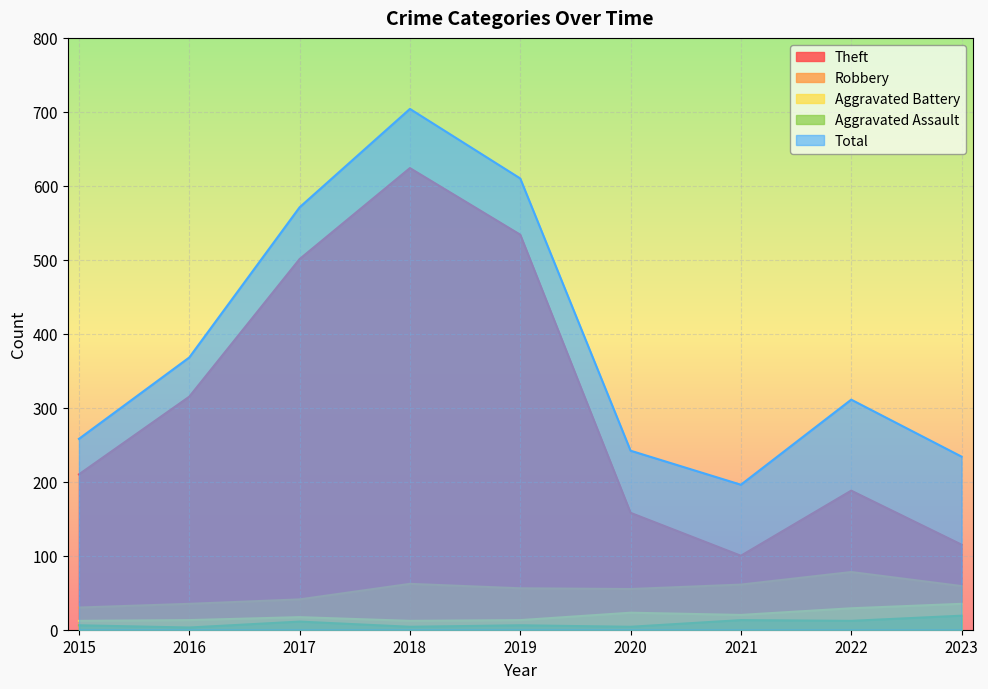

At which category is the sum across all series the highest?

2018